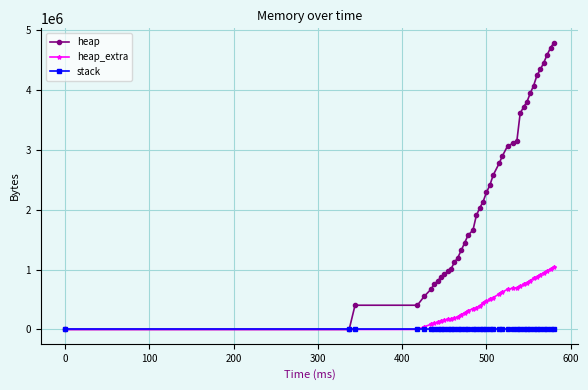

Rank the series by their maximum value, from highest to lowest.

heap, heap_extra, stack